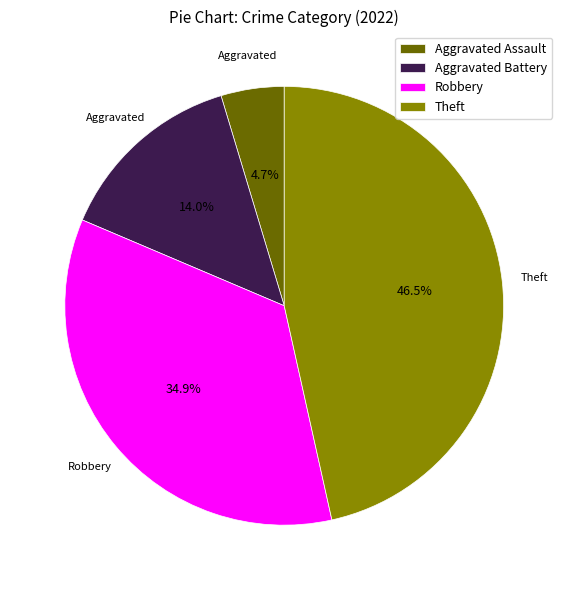

Which slice is the largest?

Theft